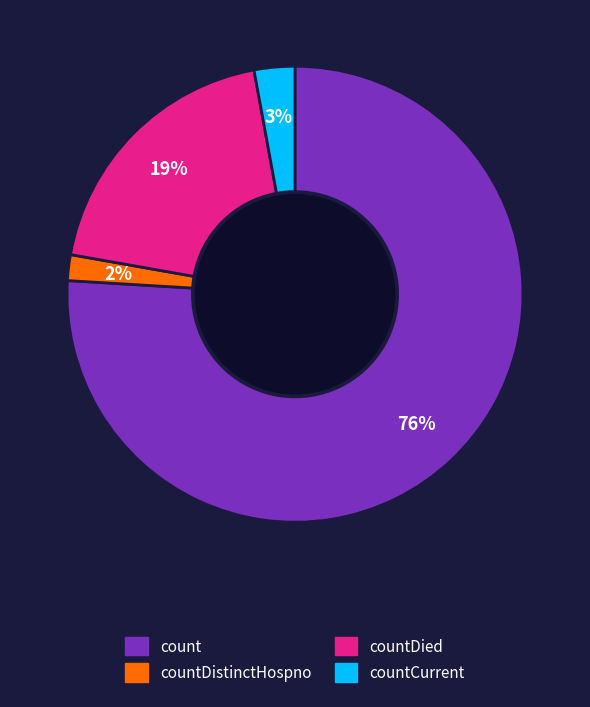

Is there any slice that represents more than half of the pie?

Yes